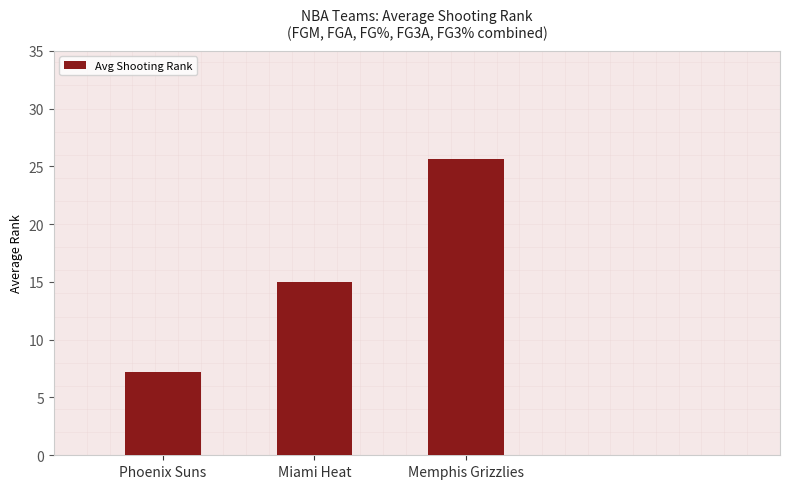

How many distinct data groups are displayed?

1